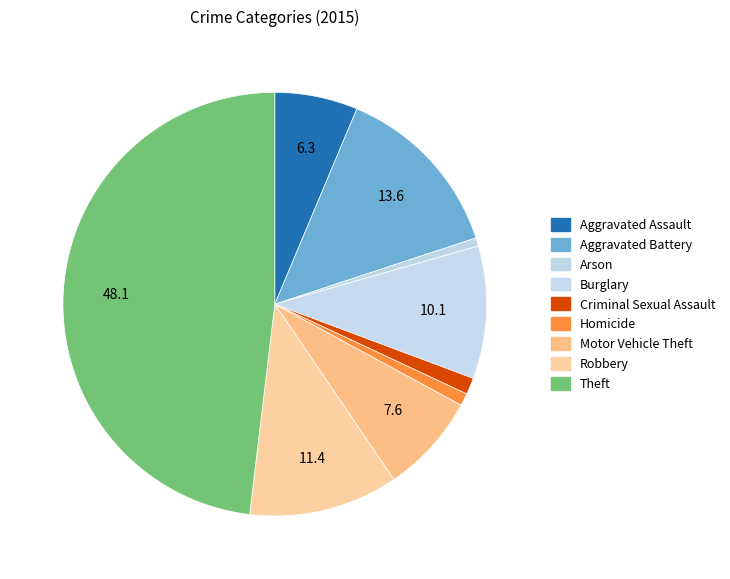

How many segments does this pie chart have?

9